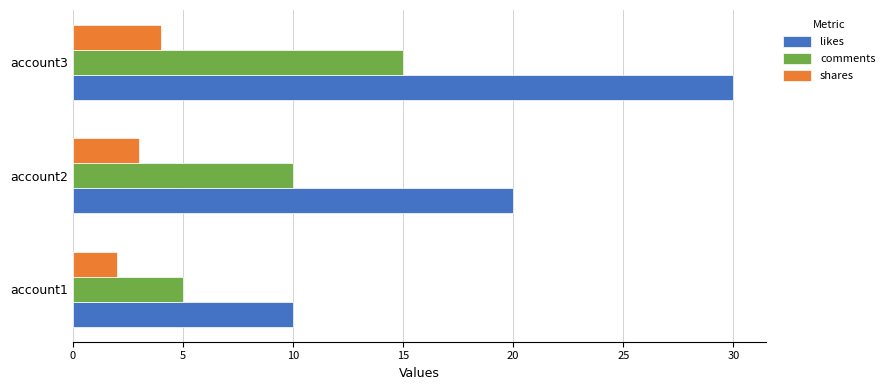

At which category is the sum across all series the highest?

account3